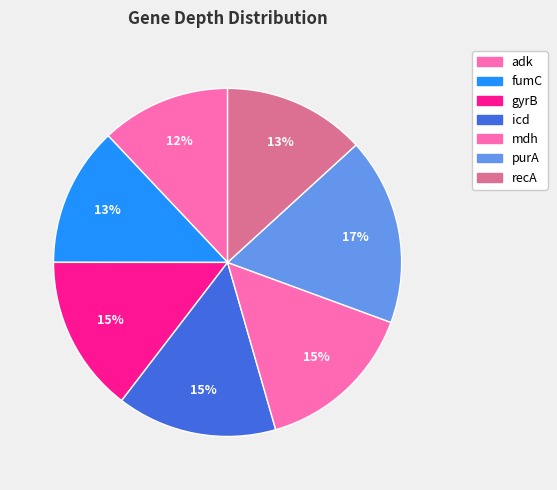

To the nearest percent, what portion does icd represent?

15%